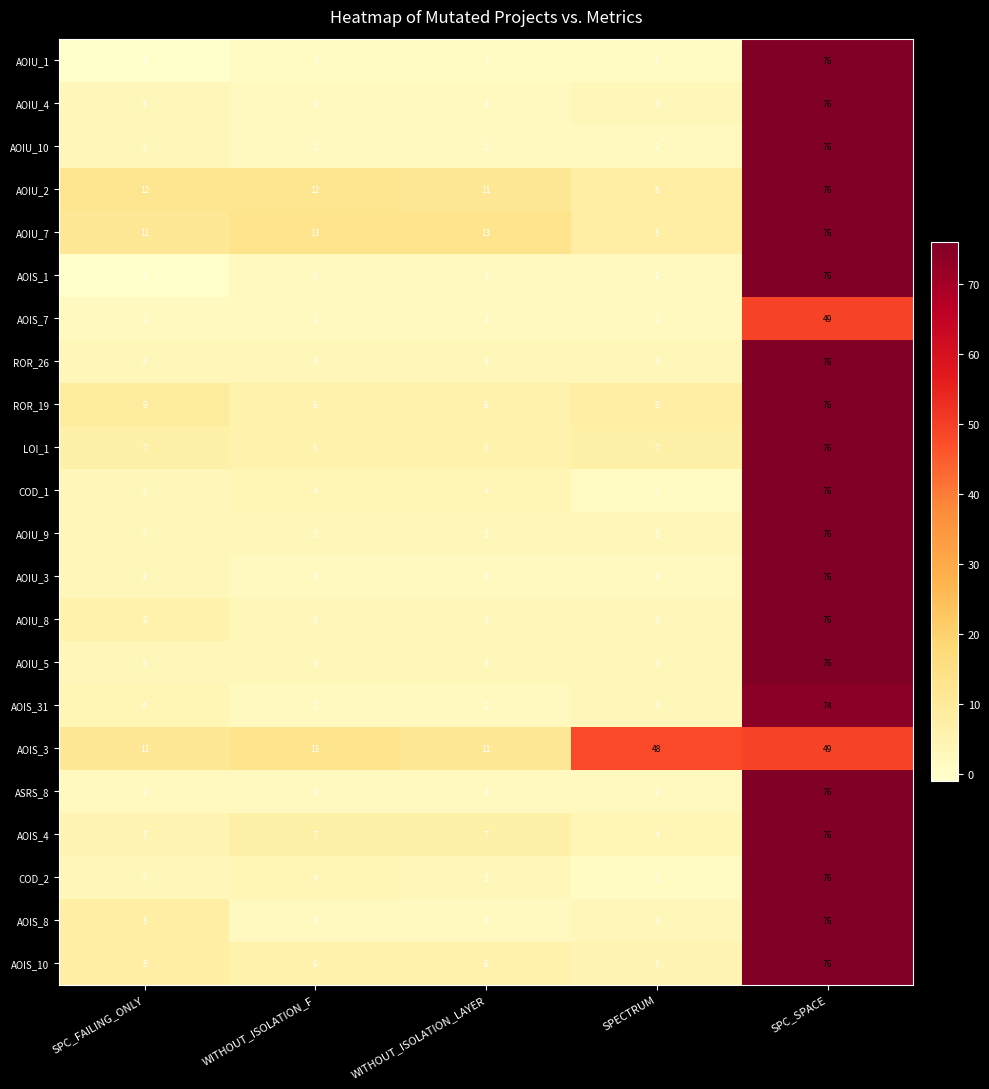

What is the greatest value displayed?

76